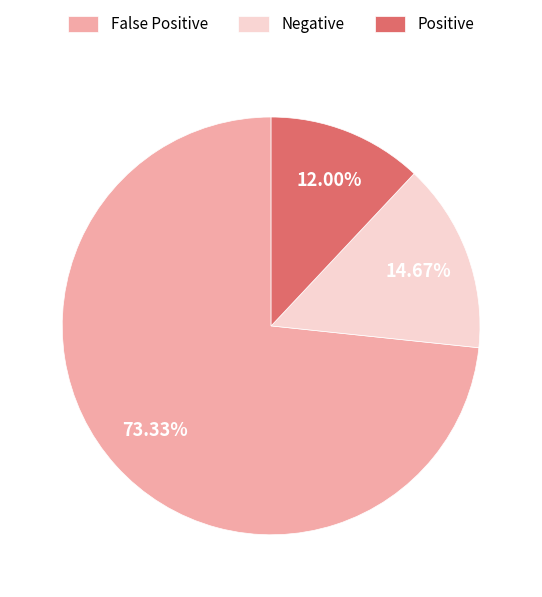

What percentage is NOT represented by Positive?

88.0%